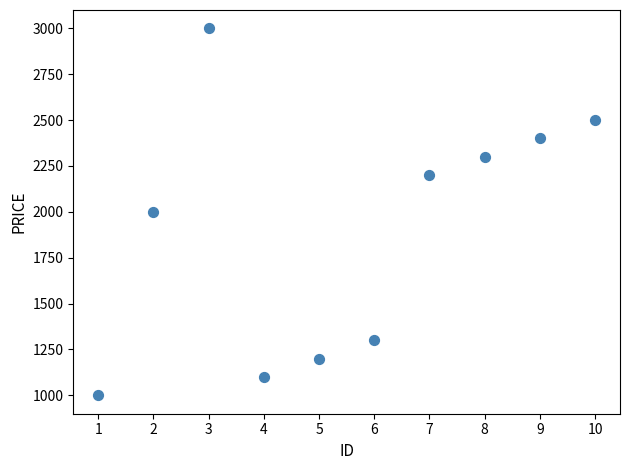

What is the average X value?

6